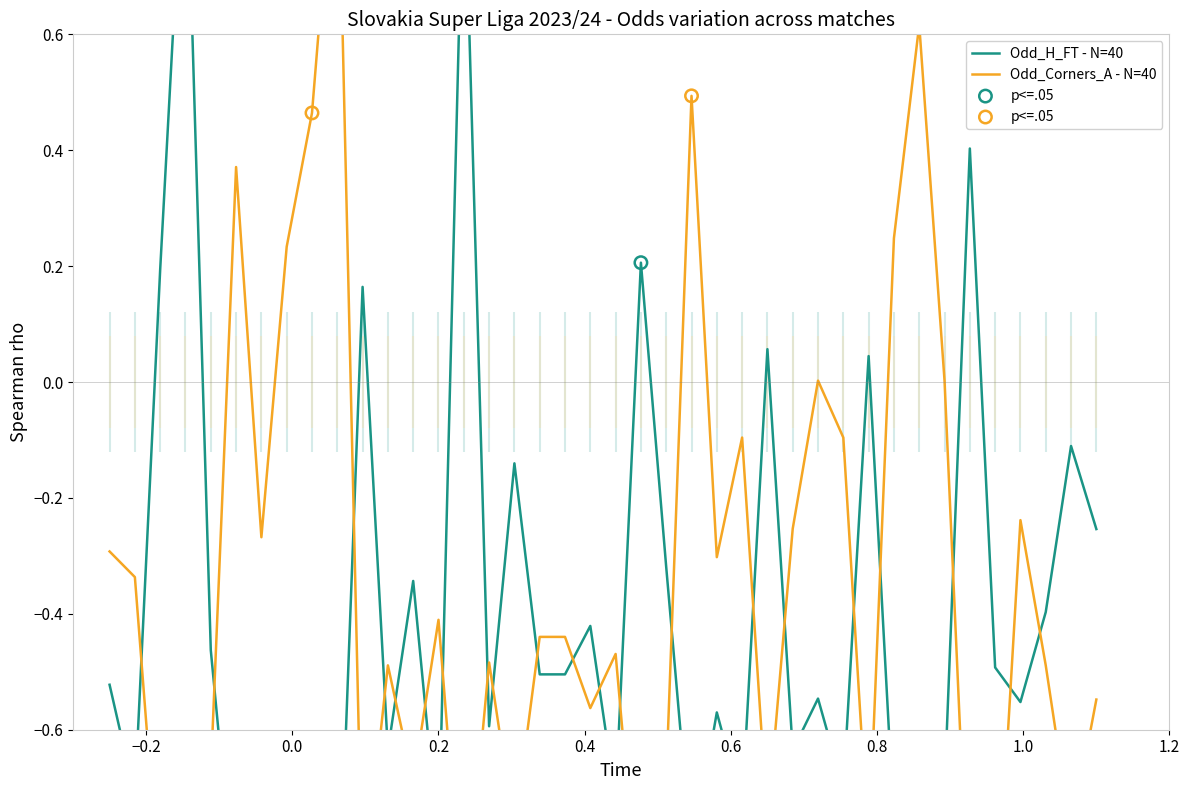

At how many categories does at least one series exceed 0?

17